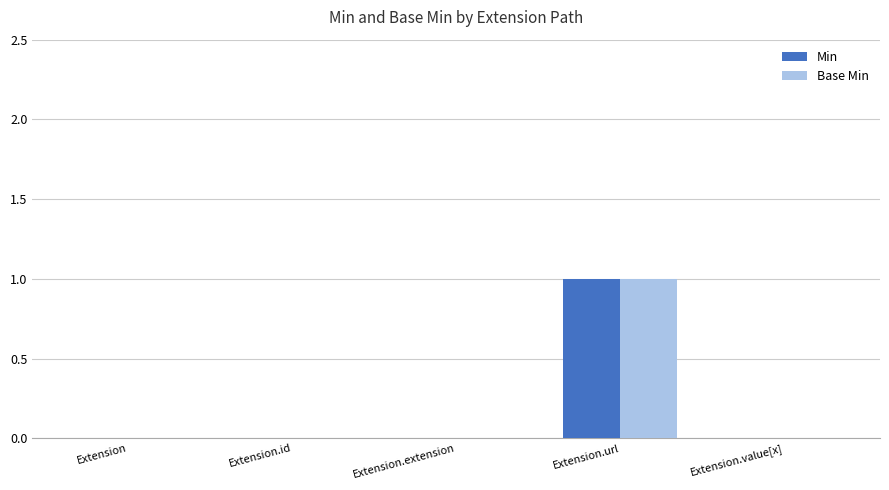

At which label does Base Min reach its peak?

Extension.url